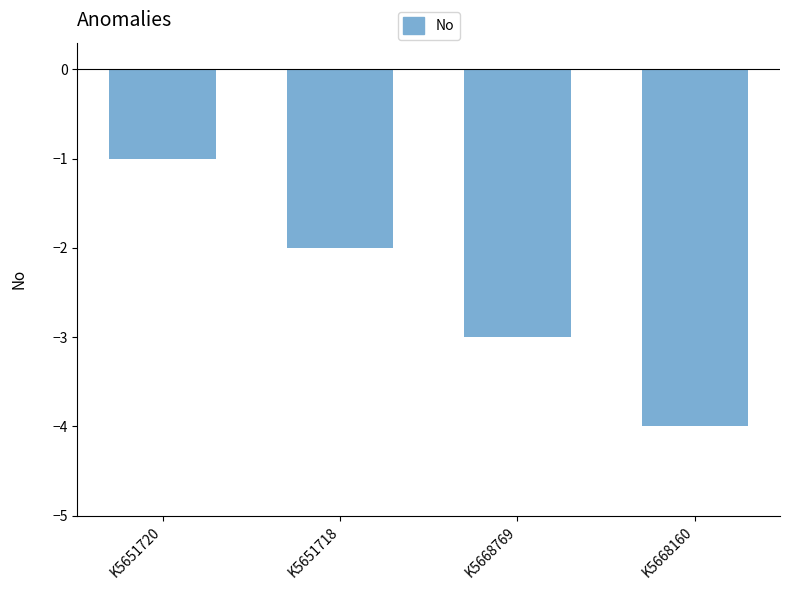

What is the change in value from K5651720 to K5668769?

-2